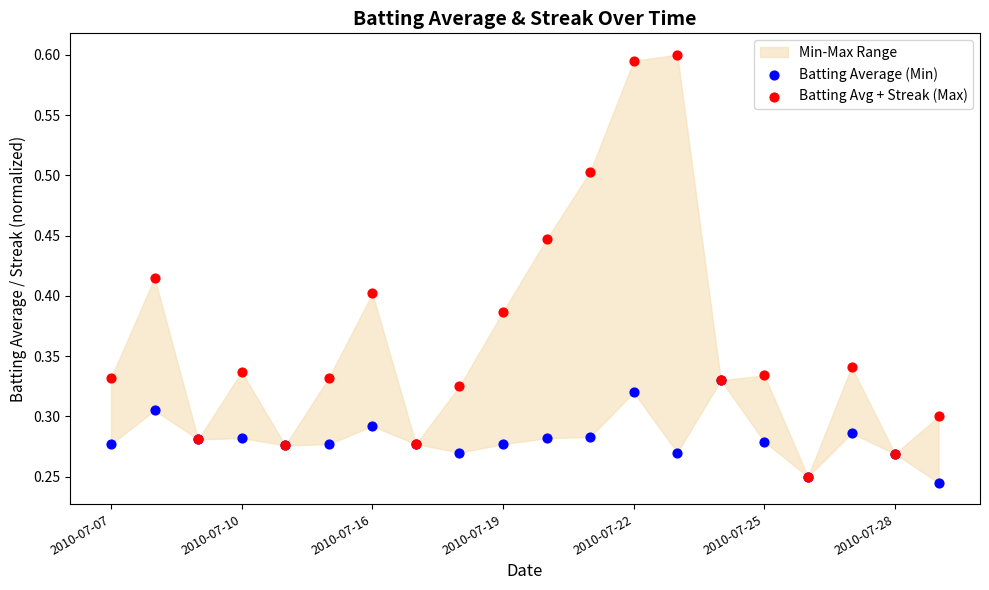

Which series reaches the maximum Y coordinate?

Batting Avg + Streak (Max)